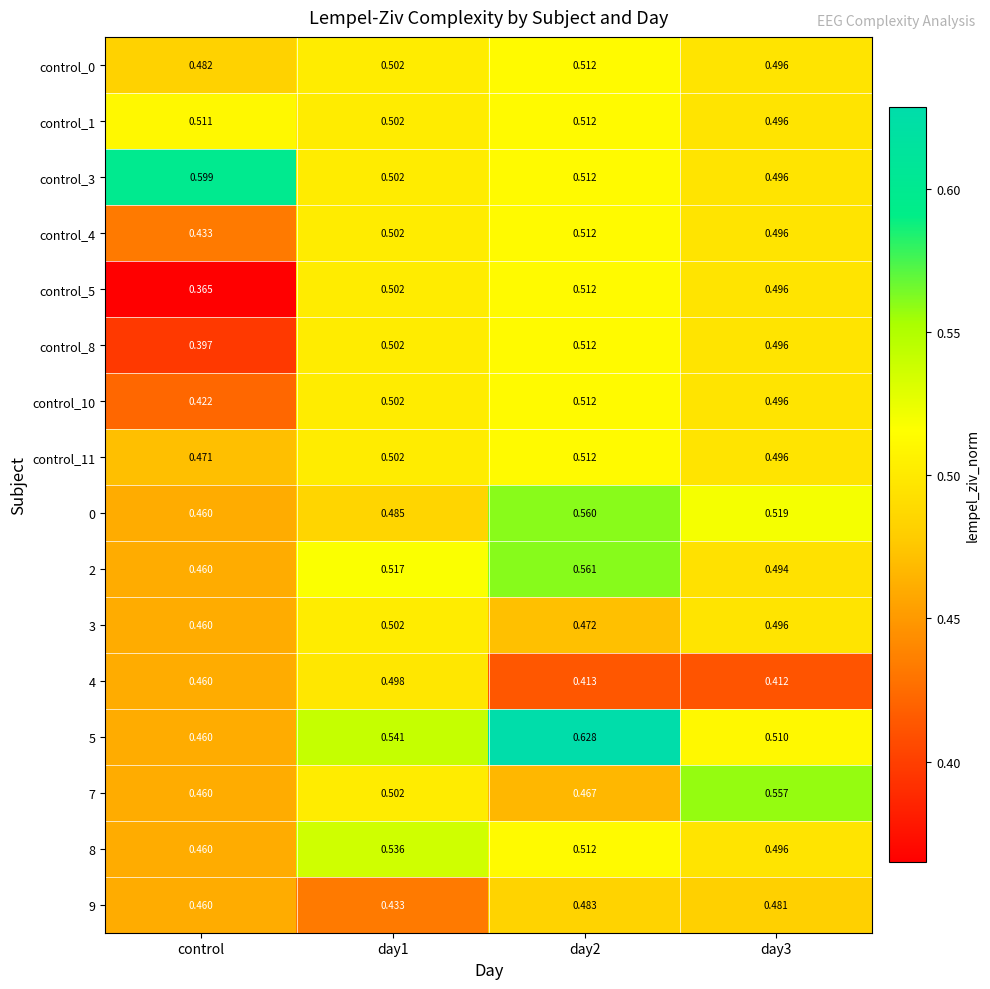

At which label is 7 closest to 0?

control